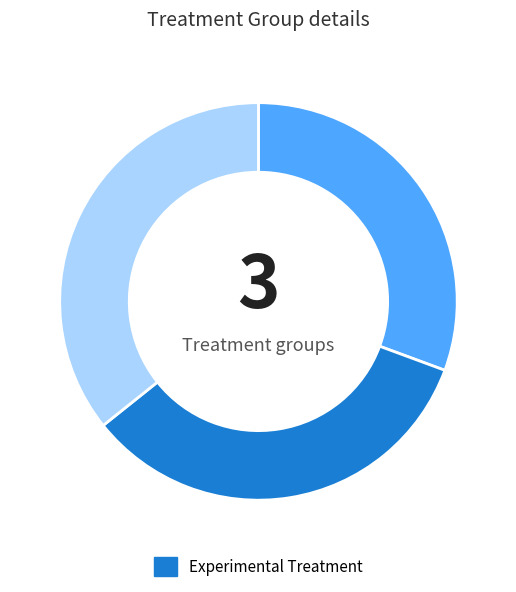

Is there any slice that represents more than half of the pie?

No